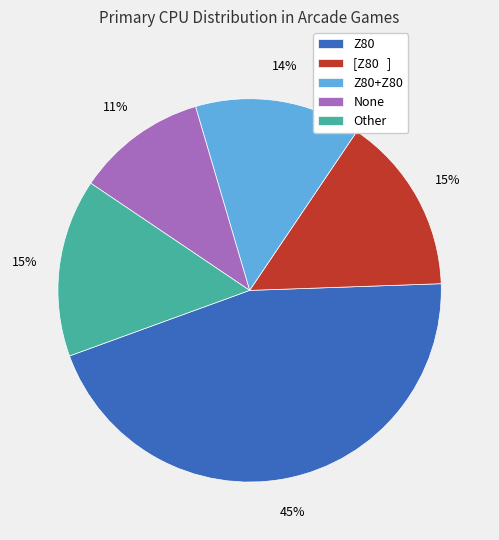

Is there any slice that represents more than half of the pie?

No